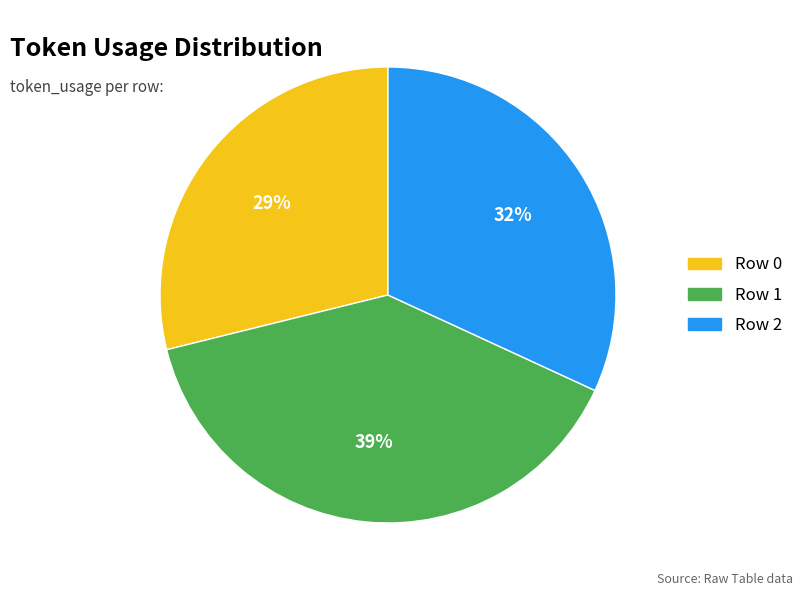

Does any single category account for the majority?

No